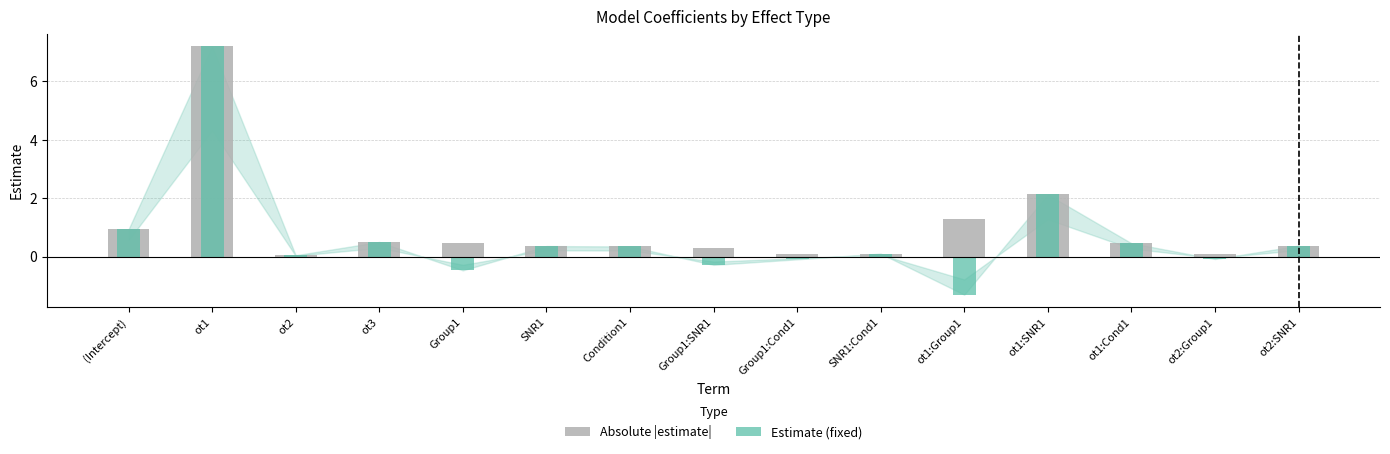

Which series changed the most between Group1 and Group1:Cond1?

Absolute |estimate|